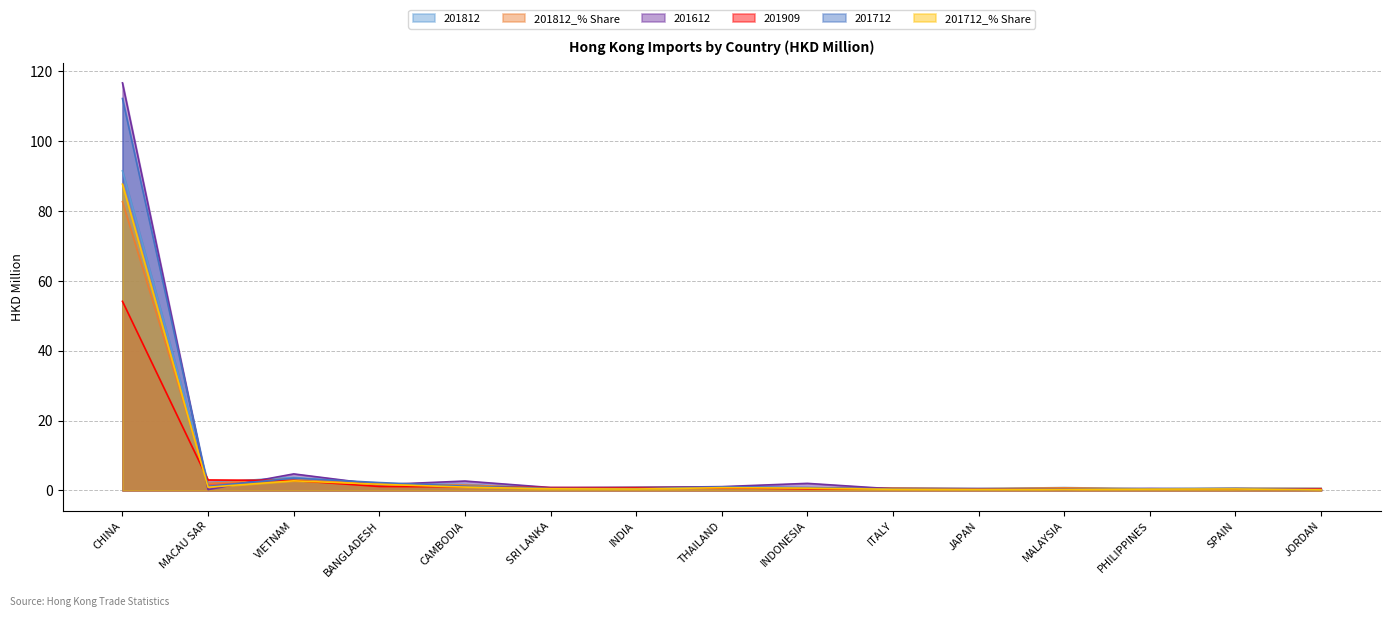

Rank the categories by 201712 value from lowest to highest.

JORDAN, JAPAN, MALAYSIA, ITALY, PHILIPPINES, INDIA, SPAIN, SRI LANKA, INDONESIA, THAILAND, MACAU SAR, CAMBODIA, BANGLADESH, VIETNAM, CHINA